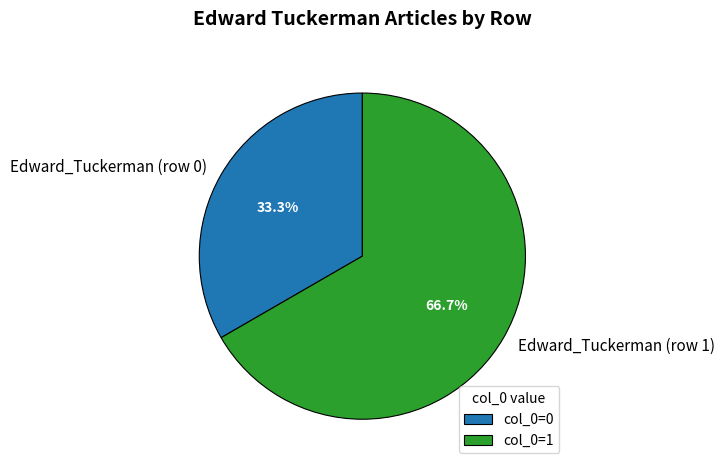

Which has a higher value, Edward_Tuckerman (row 0) or Edward_Tuckerman (row 1)?

Edward_Tuckerman (row 1)